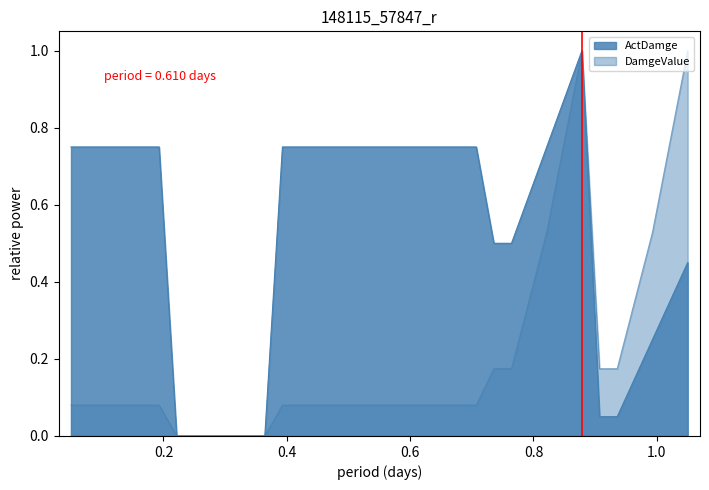

List the series in order of their peak value, highest first.

DamgeValue, ActDamge